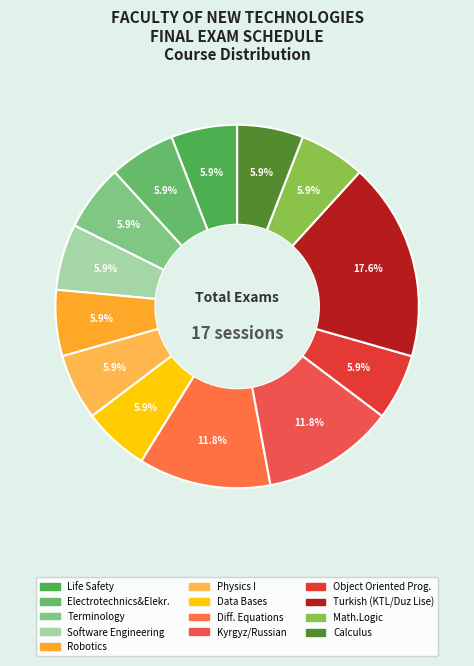

True or false: Turkish (KTL/Duz Lise) accounts for 18% of the total.

True